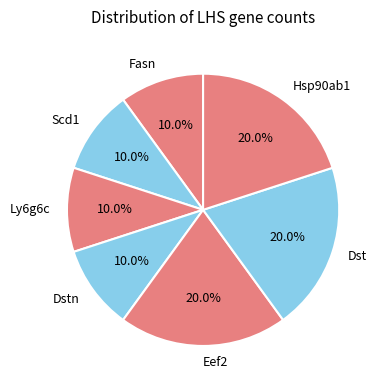

Does Dstn account for over 50% of the chart?

No